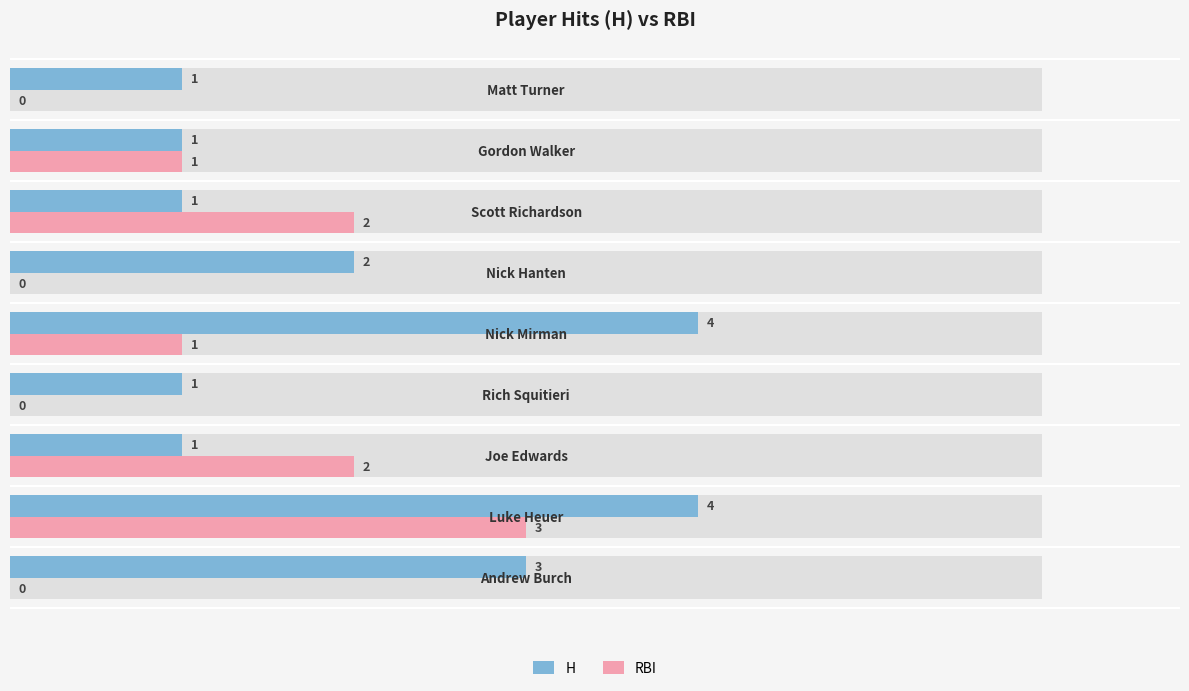

How many bars are there in each group?

2